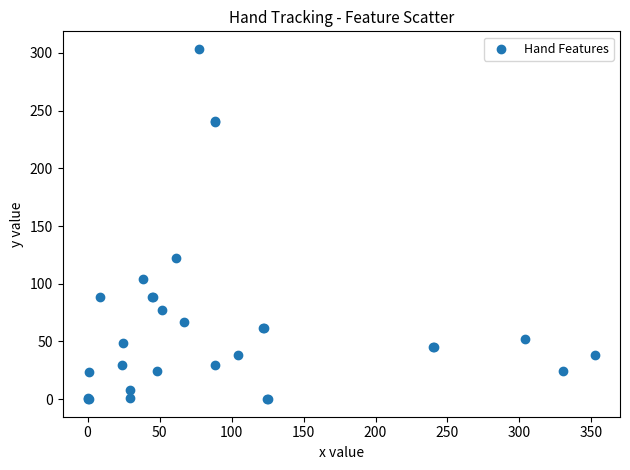

What Y value in the scatter plot is closest to 151?

122.7